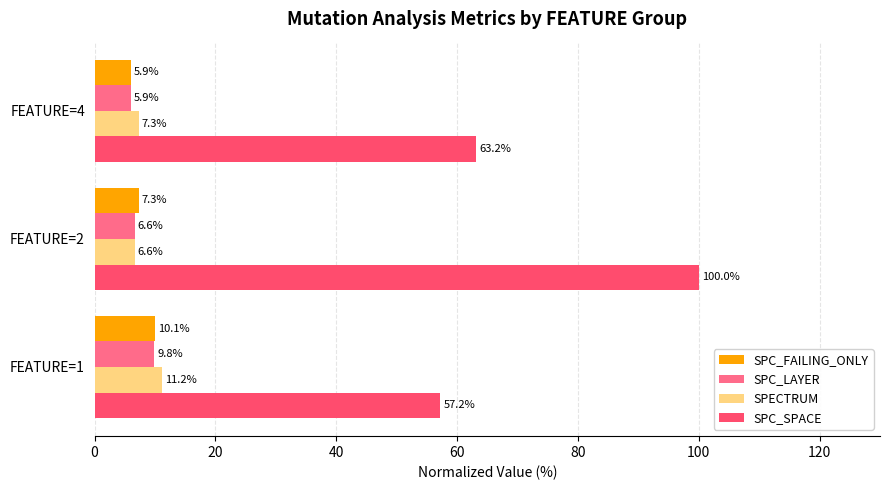

Count the number of categories in the chart.

3